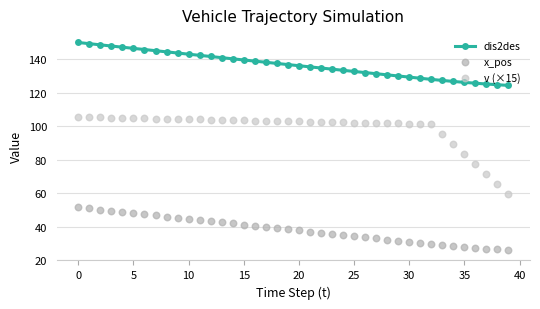

At how many categories does at least one series exceed 75?

40